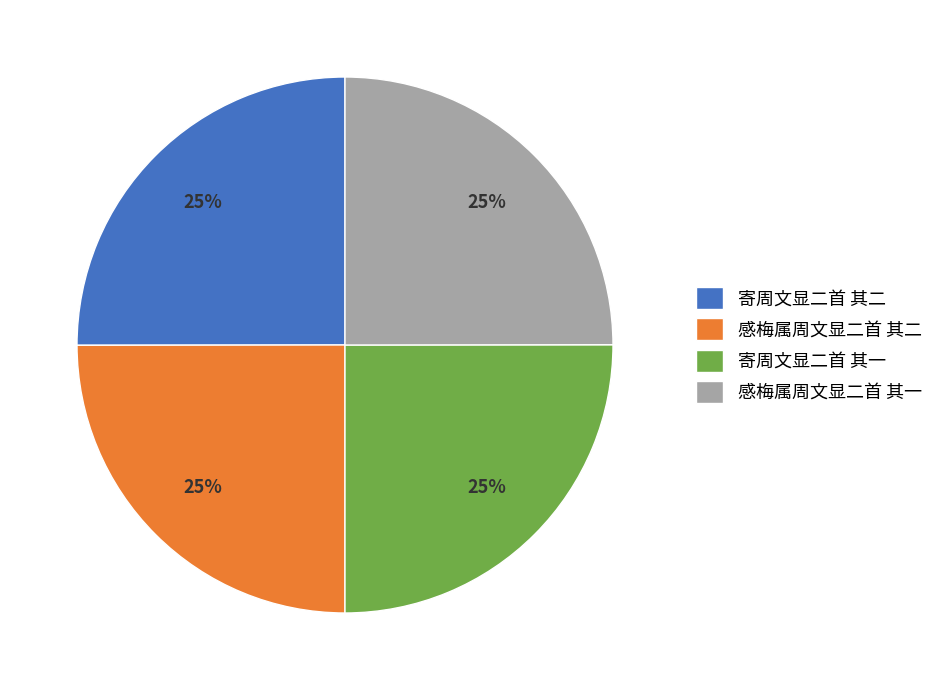

What percentage is the 寄周文显二首 其一 slice, to the nearest percent?

25%